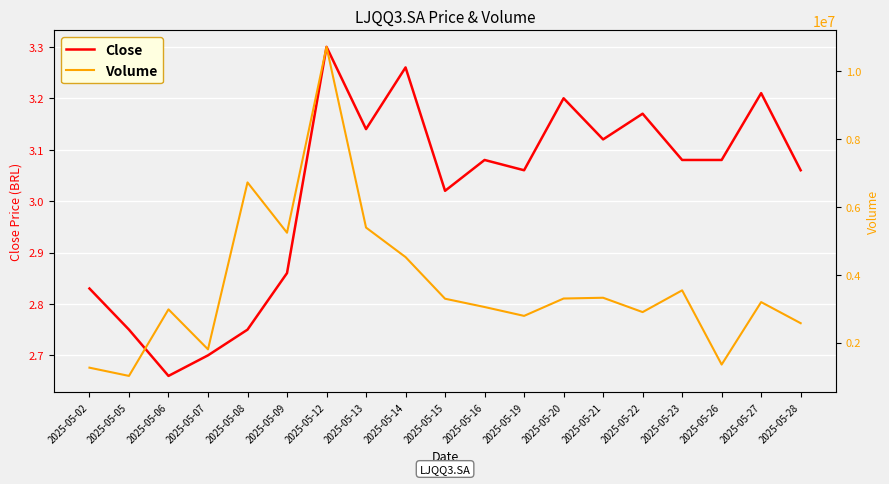

Which series changed the most between 2025-05-02 and 2025-05-22?

Volume